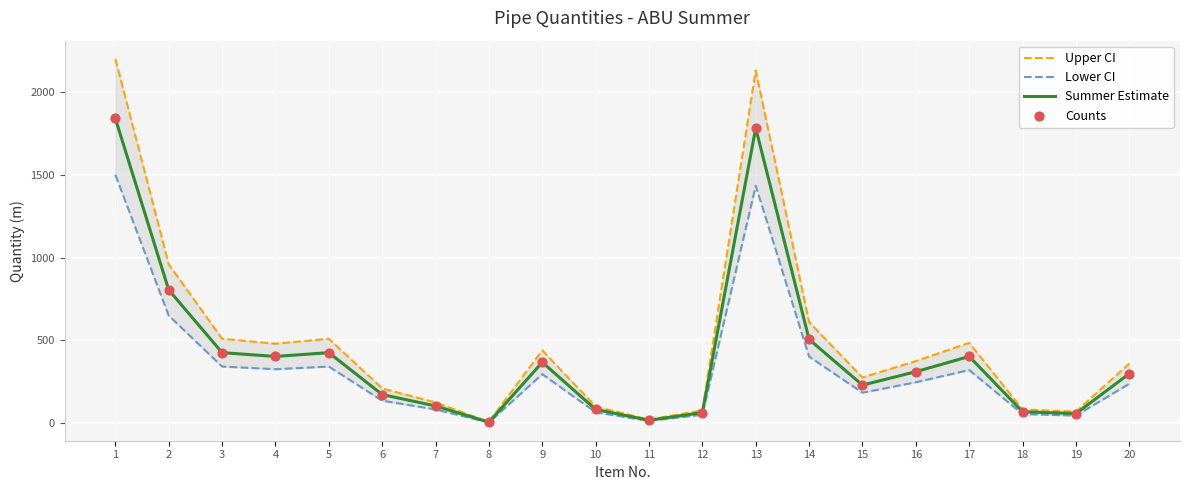

Is the value of Counts at 12 greater than the value of Upper CI at 15?

No